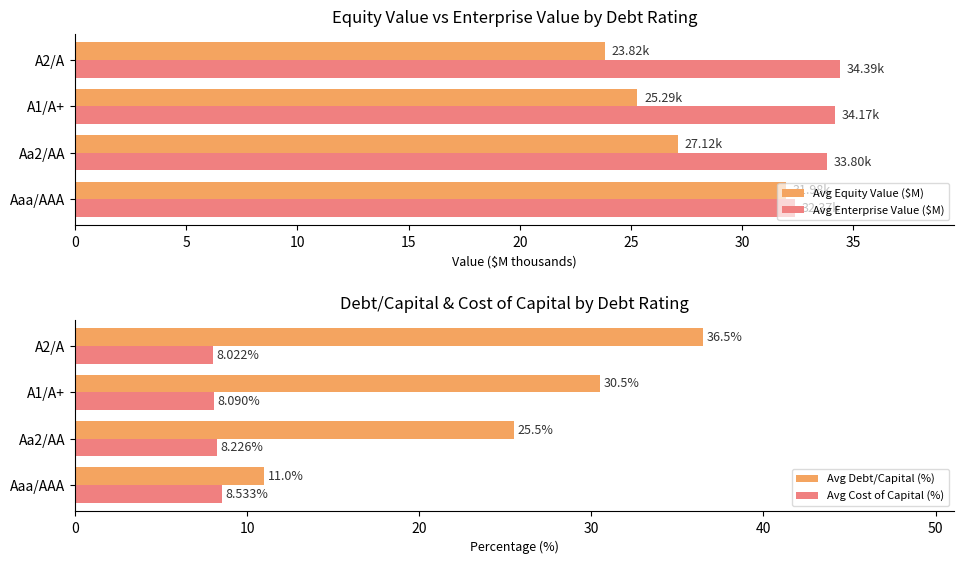

What are all the series names shown in the legend?

Avg Equity Value ($M), Avg Enterprise Value ($M), Avg Debt/Capital (%), Avg Cost of Capital (%)